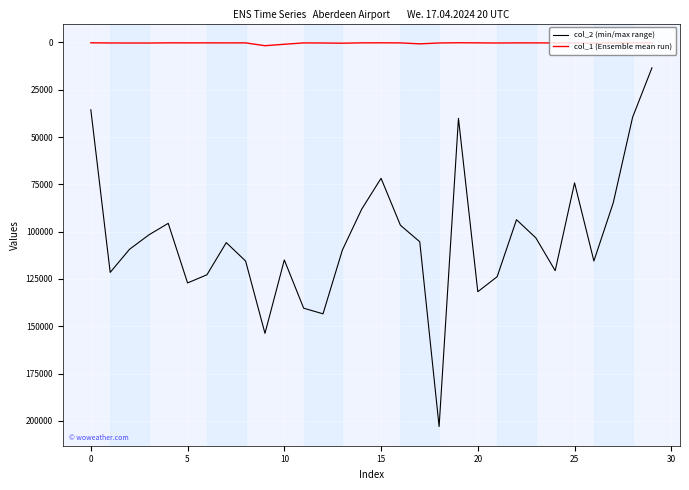

What is the greatest value displayed?

202947